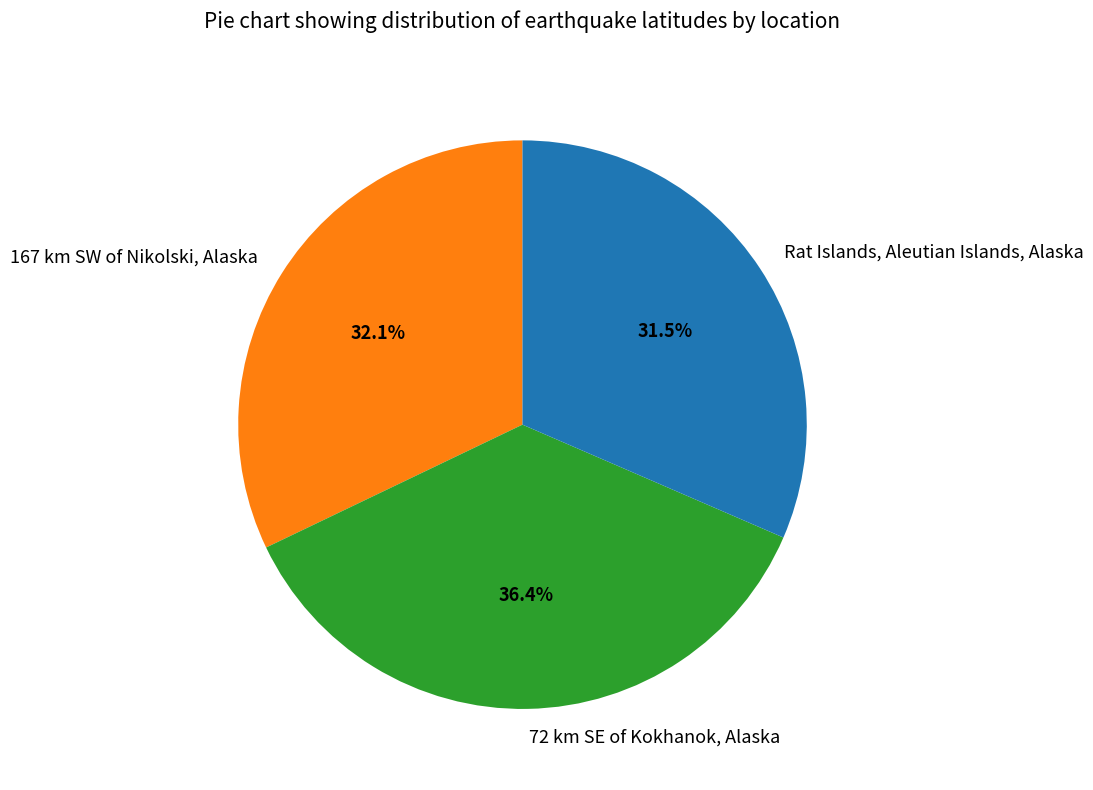

Which slice is the largest?

72 km SE of Kokhanok, Alaska